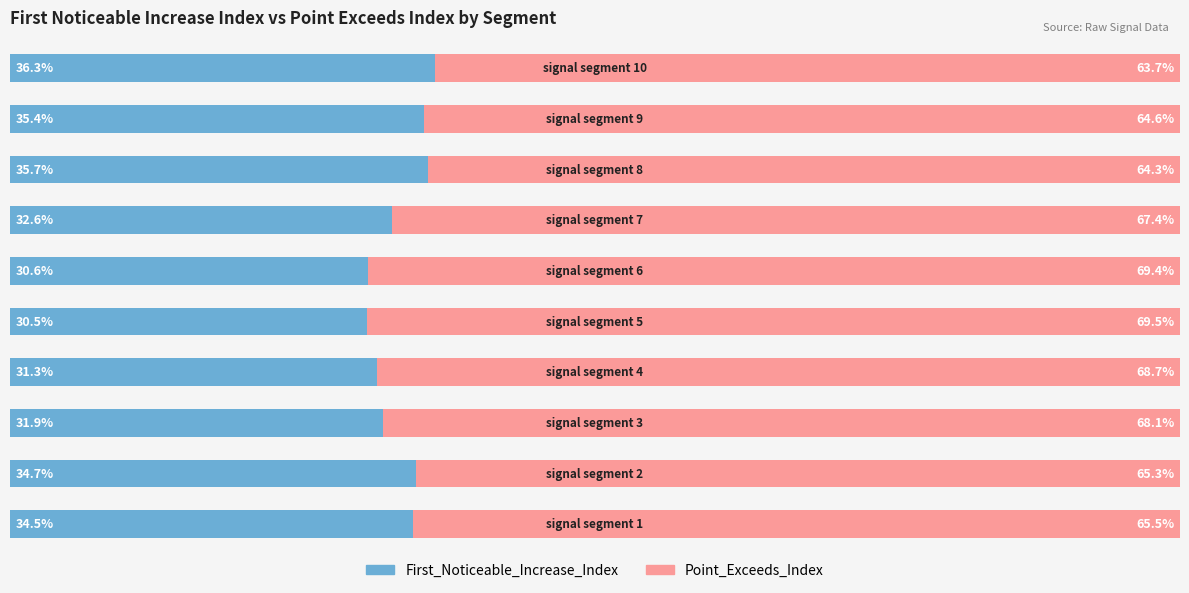

Reading left to right, list all the values displayed in this chart.

First_Noticeable_Increase_Index: 34.5	34.7	31.9	31.3	30.5	30.6	32.6	35.7	35.4	36.3
Point_Exceeds_Index: 65.5	65.3	68.1	68.7	69.5	69.4	67.4	64.3	64.6	63.7